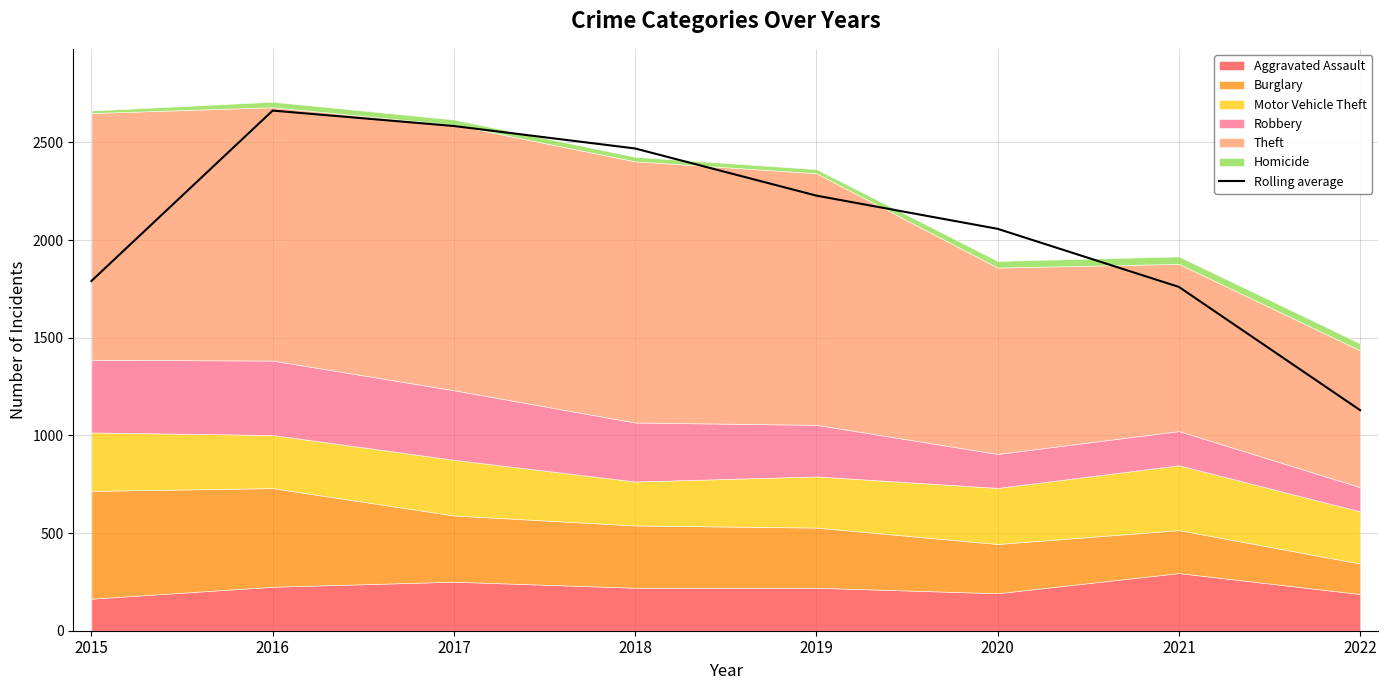

Rank the categories by value from lowest to highest.

2022, 2021, 2015, 2020, 2019, 2018, 2017, 2016